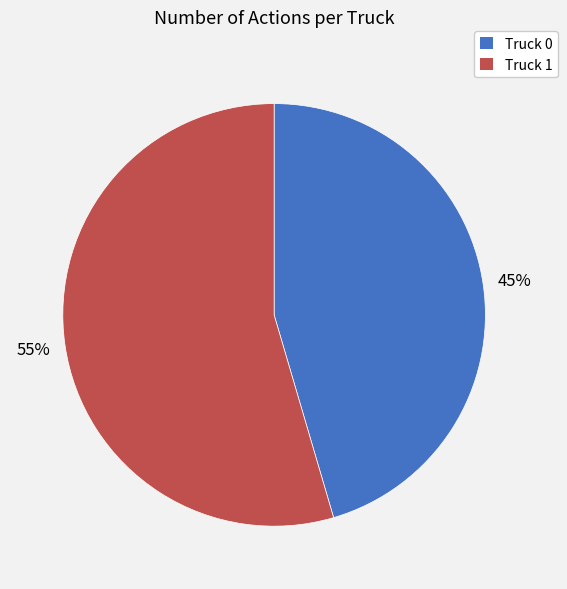

Which slice represents more than half of the pie?

Truck 1